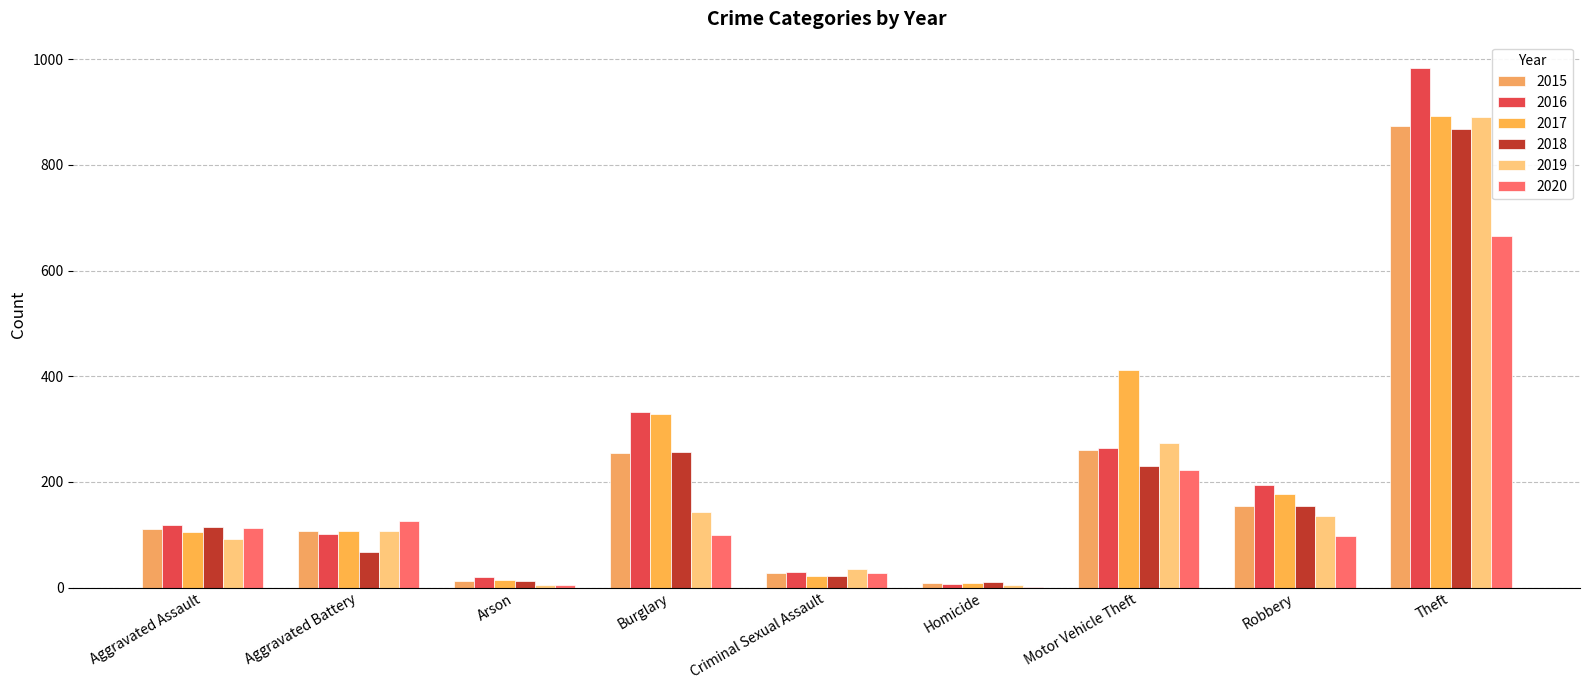

The 2017 series shows 317 at Robbery. True or false?

False